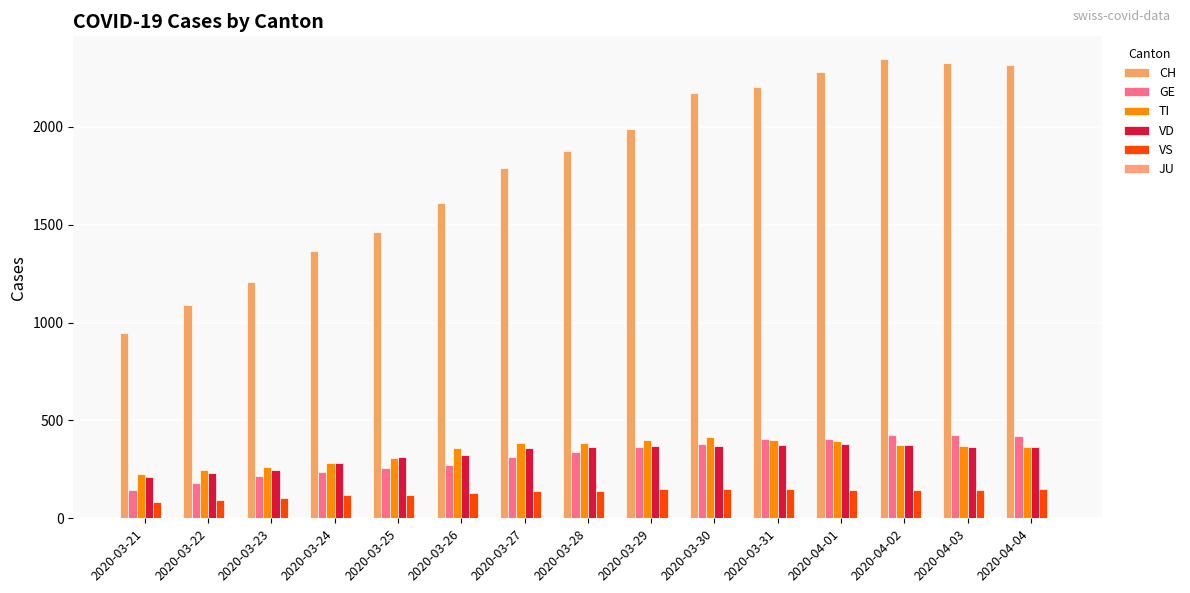

What is the spread (max minus min) of values at 2020-04-01?

2137